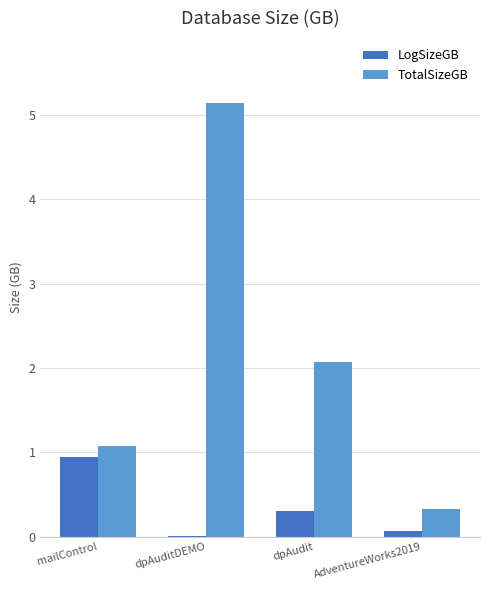

What is the average value of the TotalSizeGB series?

2.2